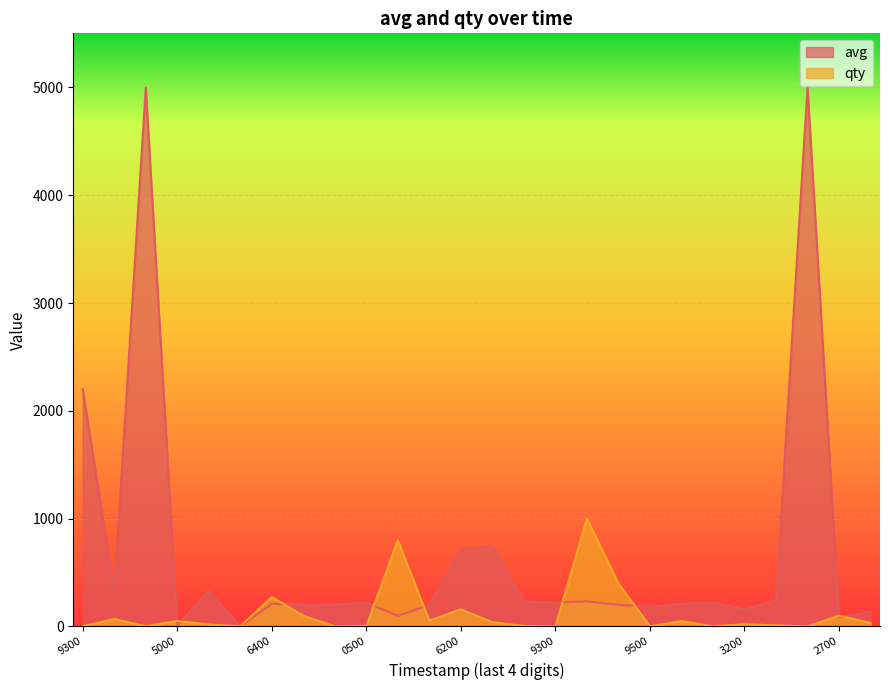

At how many categories does at least one series exceed 3679?

2